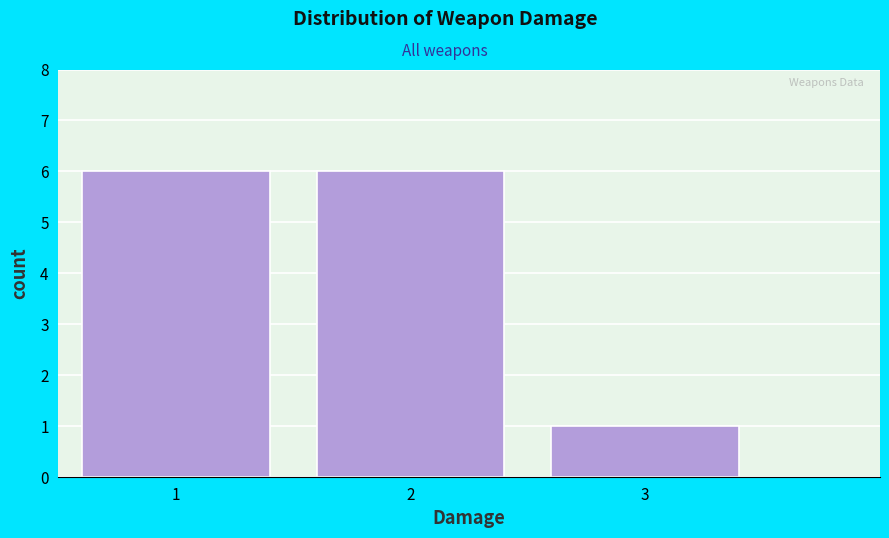

What is the height of the bar covering 2.5 to 3.5 on the x-axis? The values are not printed on the chart, so give them approximately, as read against the axis.

1